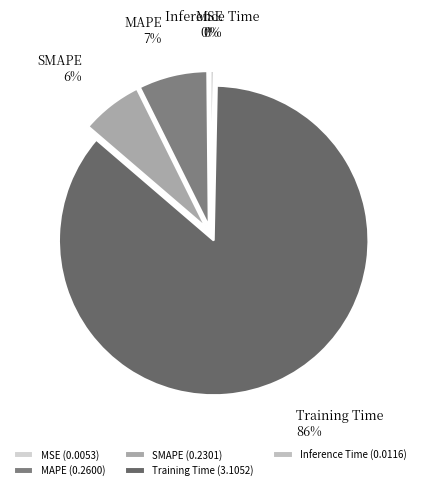

To the nearest percent, what is the difference between the MAPE and SMAPE slice percentages?

1%